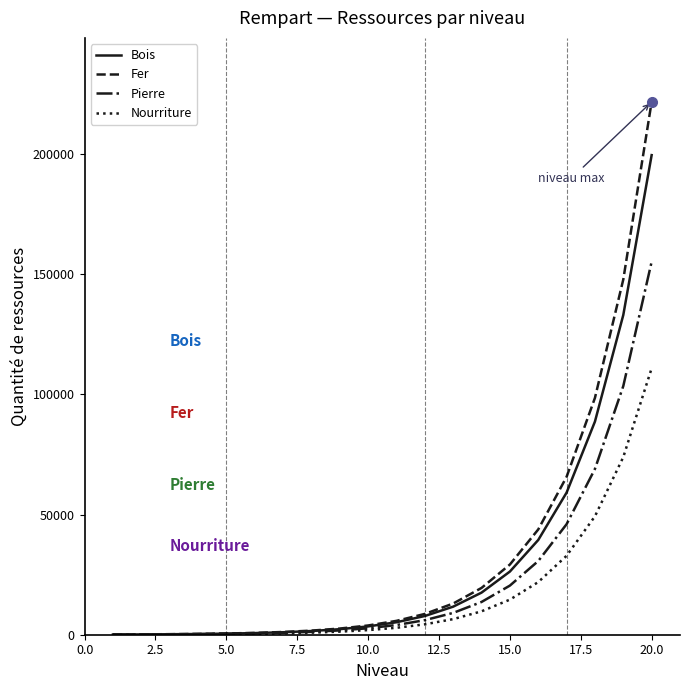

List the series in order of their peak value, highest first.

Fer, Bois, Pierre, Nourriture